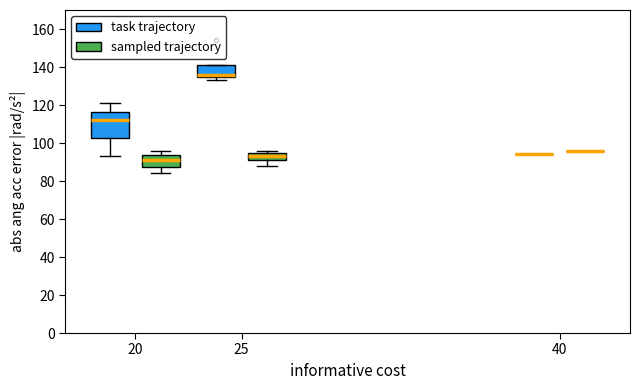

Reading left to right, transcribe this box plot: for each box, give where its median line is, the range the box spans, and where its two whiskers end, as read against the y-axis. The values are not printed on the chart, so give them approximately, as read against the axis.

20 (task trajectory): median 112, box 102 to 116, whiskers 94 to 122
20 (sampled trajectory): median 92, box 88 to 94, whiskers 84 to 96
25 (task trajectory): median 136, box 134 to 142, whiskers 134 (just below the box's lower edge) to 142
25 (sampled trajectory): median 94, box 92 to 96, whiskers 88 to 96 (just above the box's upper edge)
40 (task trajectory): box collapsed to a line at 94, whiskers 94 to 94
40 (sampled trajectory): box collapsed to a line at 96, whiskers 96 to 96